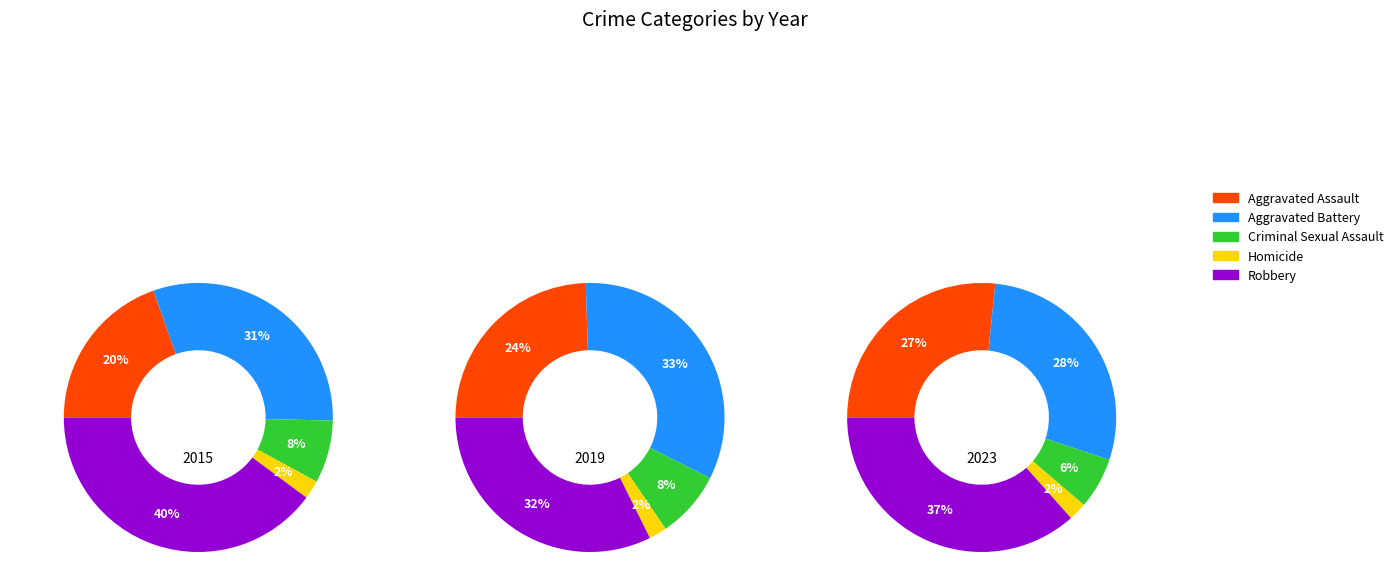

Which series changed the most between 4 and 8?

Robbery